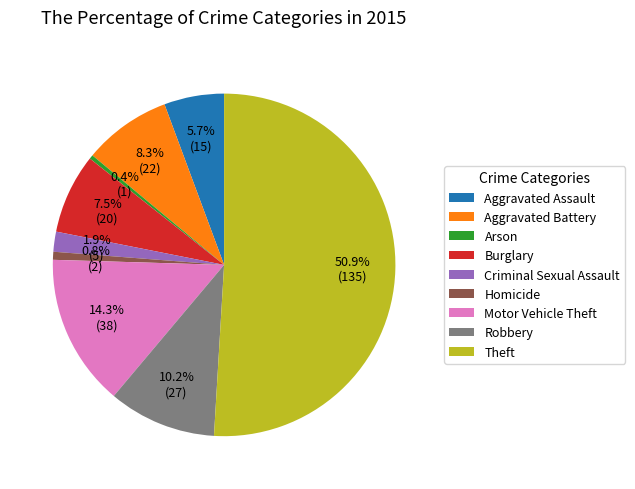

To the nearest percent, what is the difference between the Aggravated Battery and Aggravated Assault slice percentages?

3%